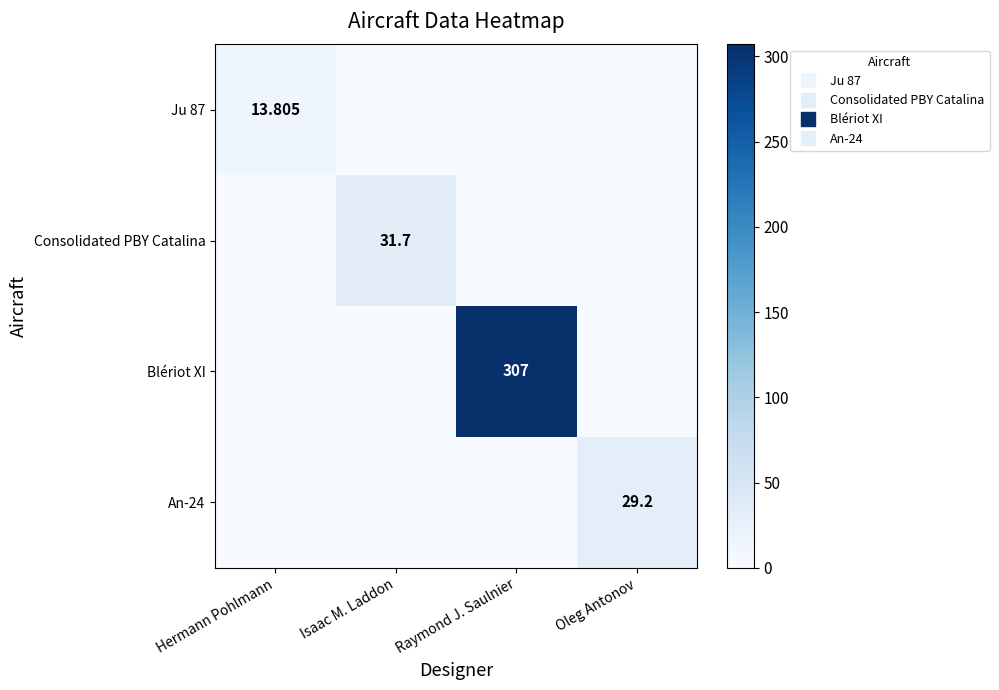

Which series has the largest range (max minus min)?

Blériot XI